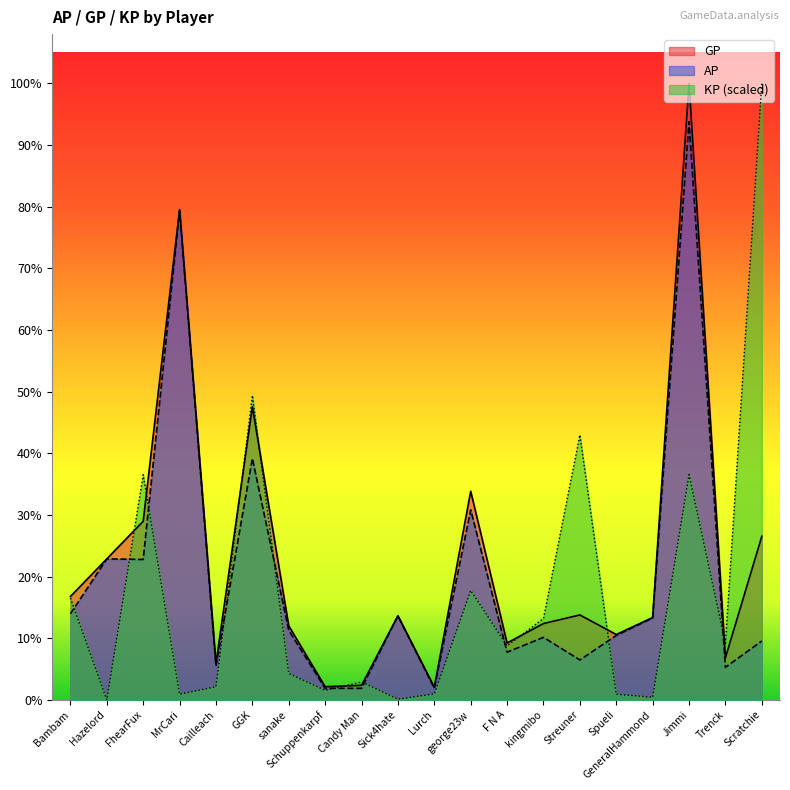

Where does the GP series first go above 359476?

Bambam